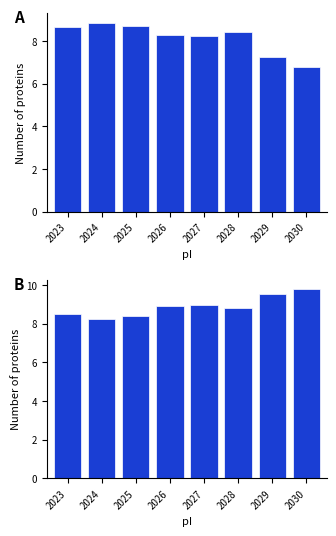

The Below 2°C + Current Policies + Delayed transition series shows 14.7 at 2025. True or false?

False